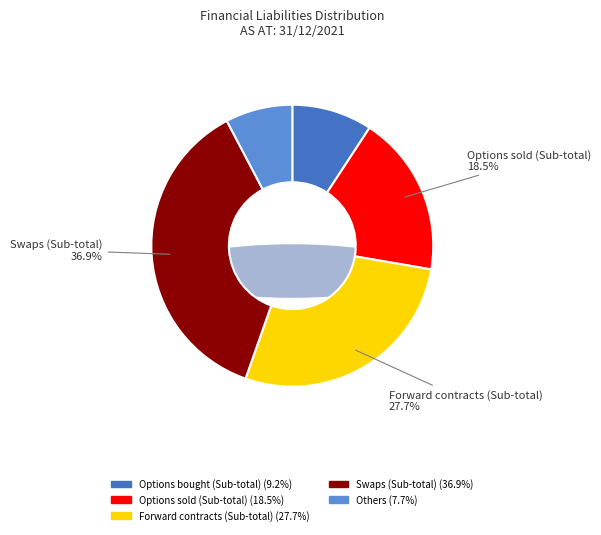

Which slice is the largest?

Swaps (Sub-total)